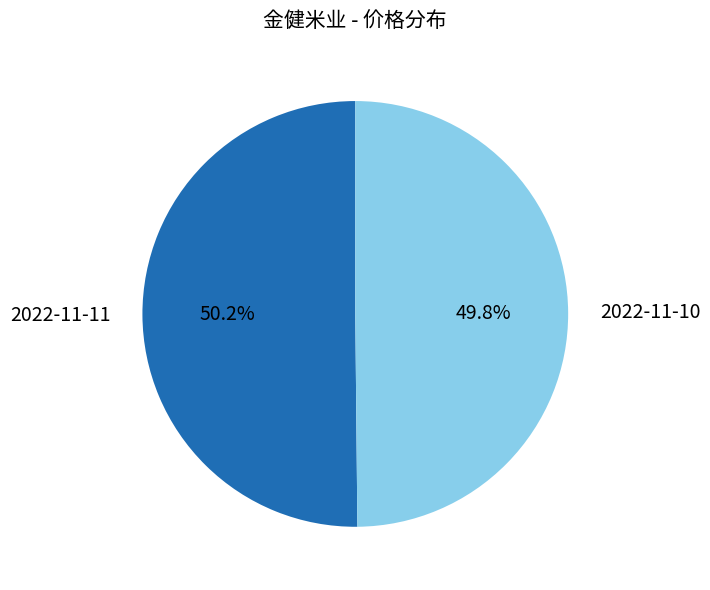

What is the total percentage of 2022-11-11 and 2022-11-10?

100.0%